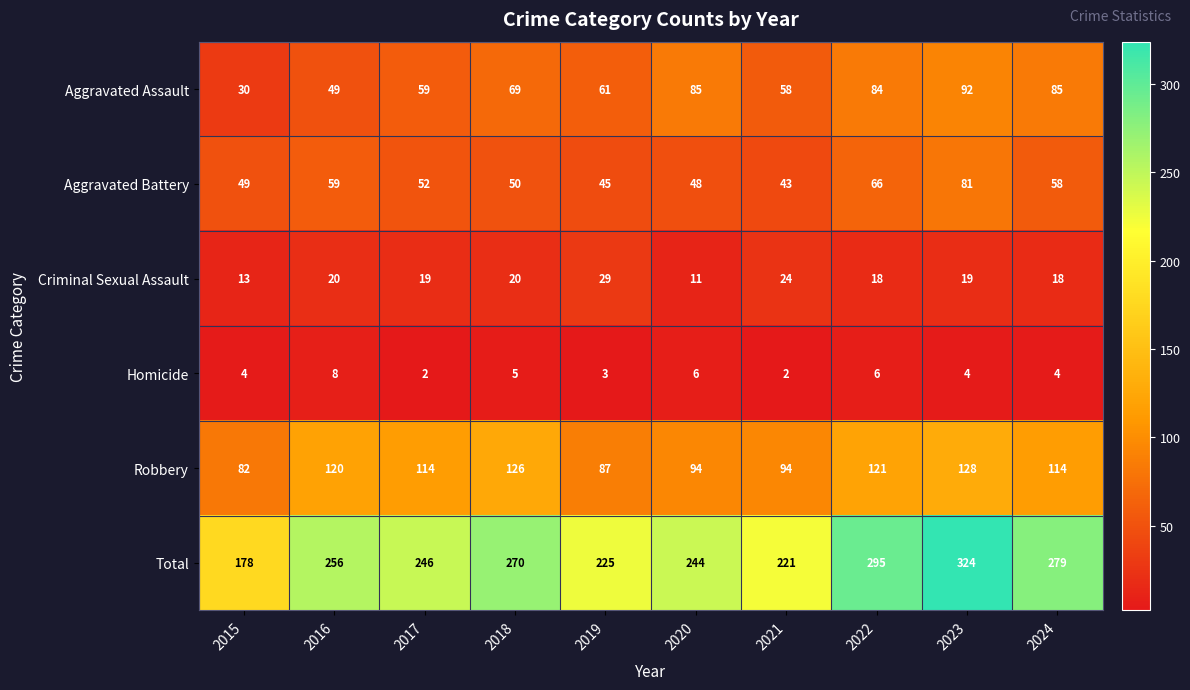

What is the spread (max minus min) of values at 2019?

222